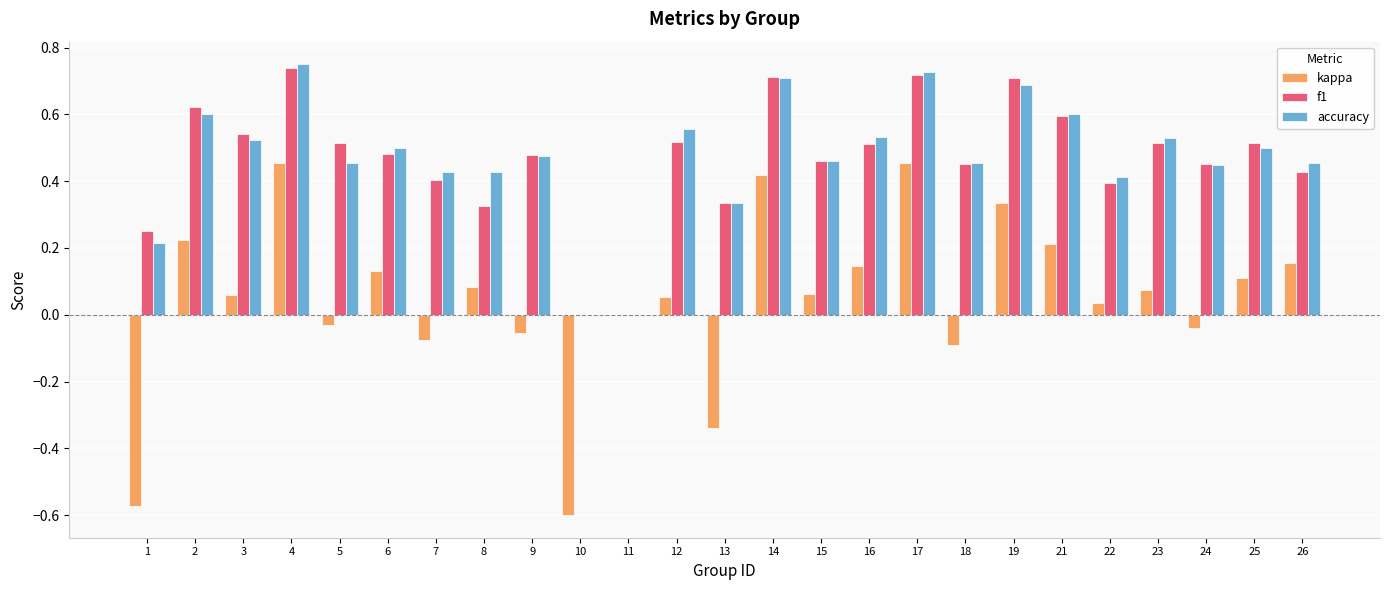

Is the value of accuracy at 8 greater than the value of f1 at 5?

No